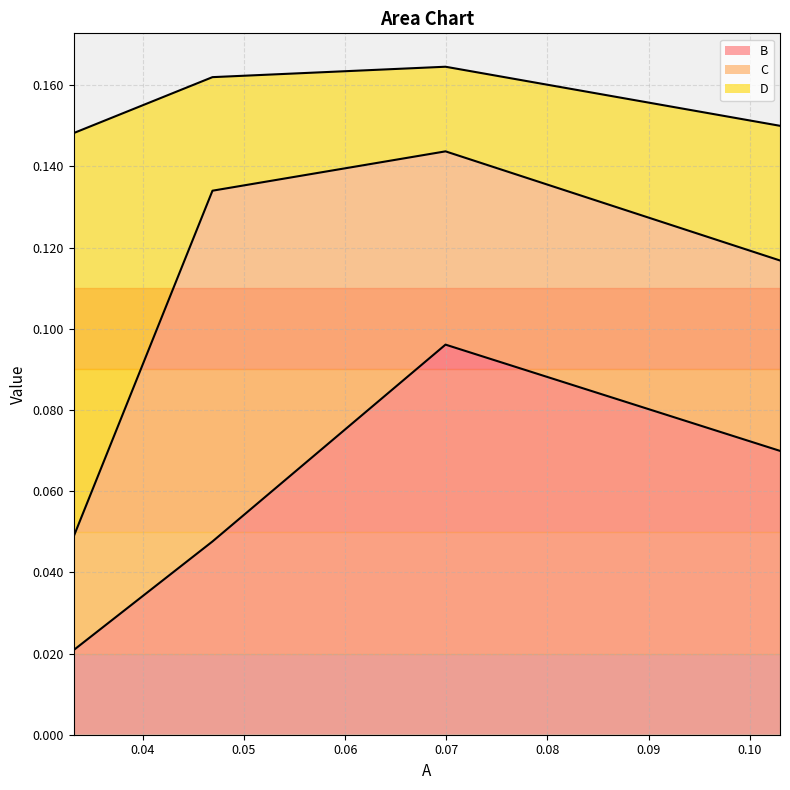

Is it true that B equals 0.1 at A?

True